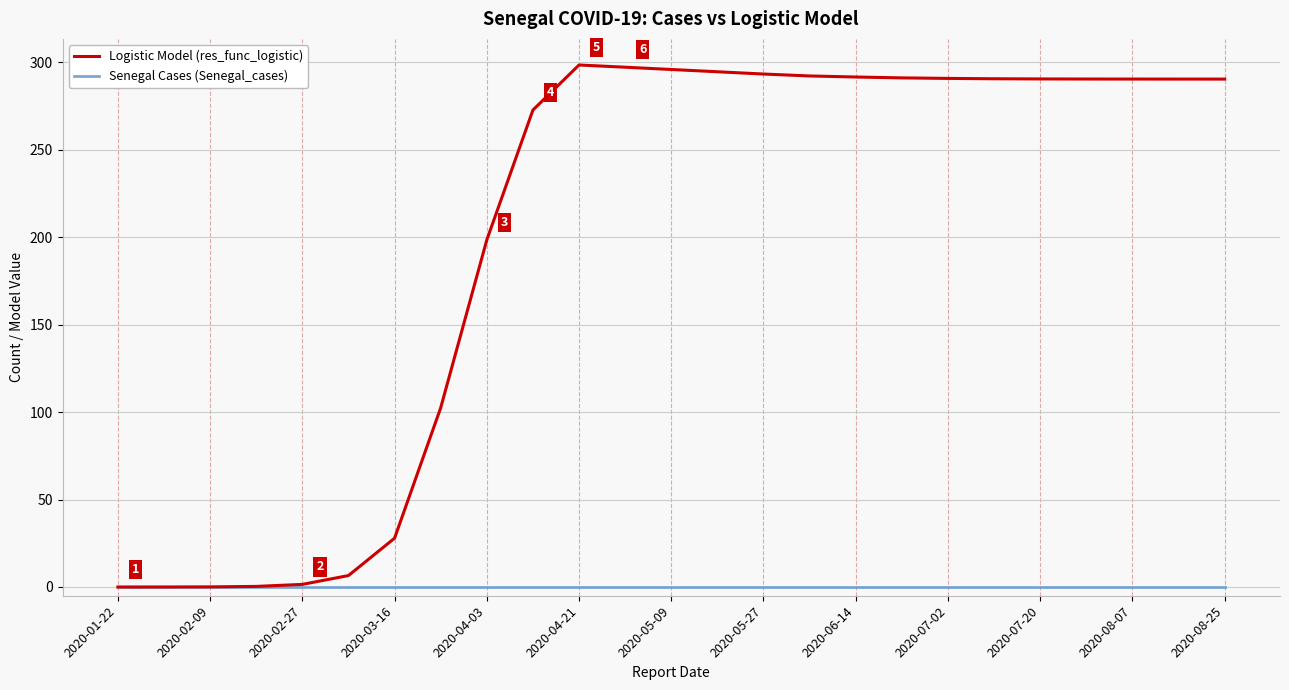

Which series has the largest range (max minus min)?

Logistic Model (res_func_logistic)